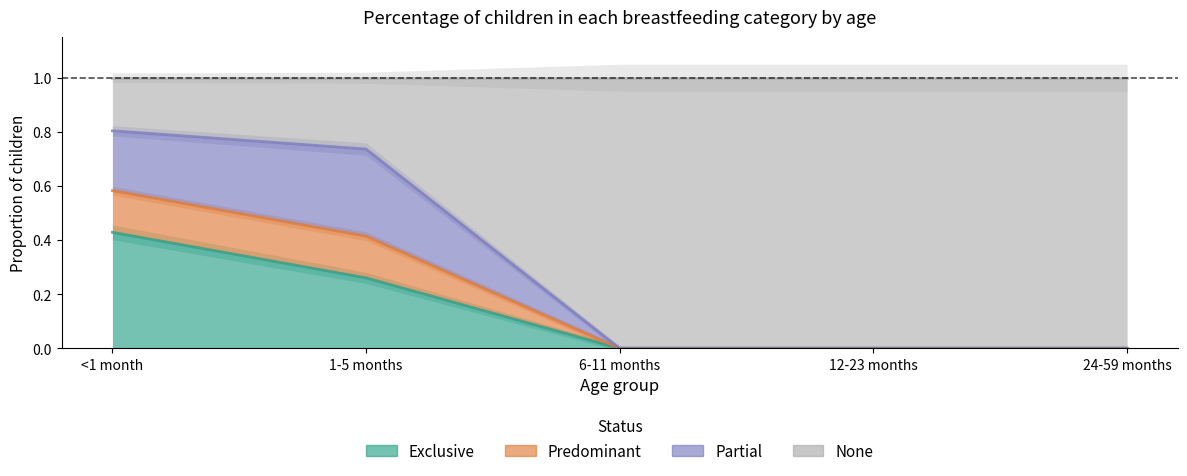

At which category does the chart reach its peak across all series?

<1 month